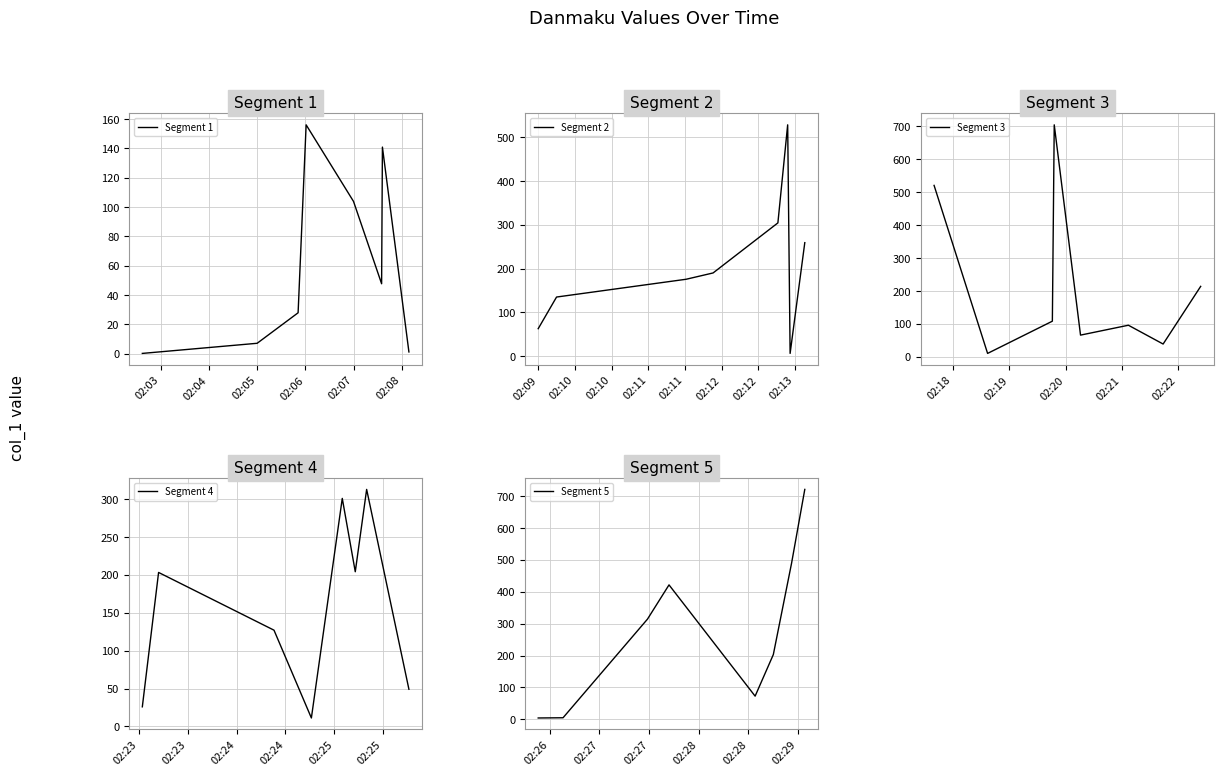

The Segment 1 series shows 7.0 at 02:05. True or false?

True